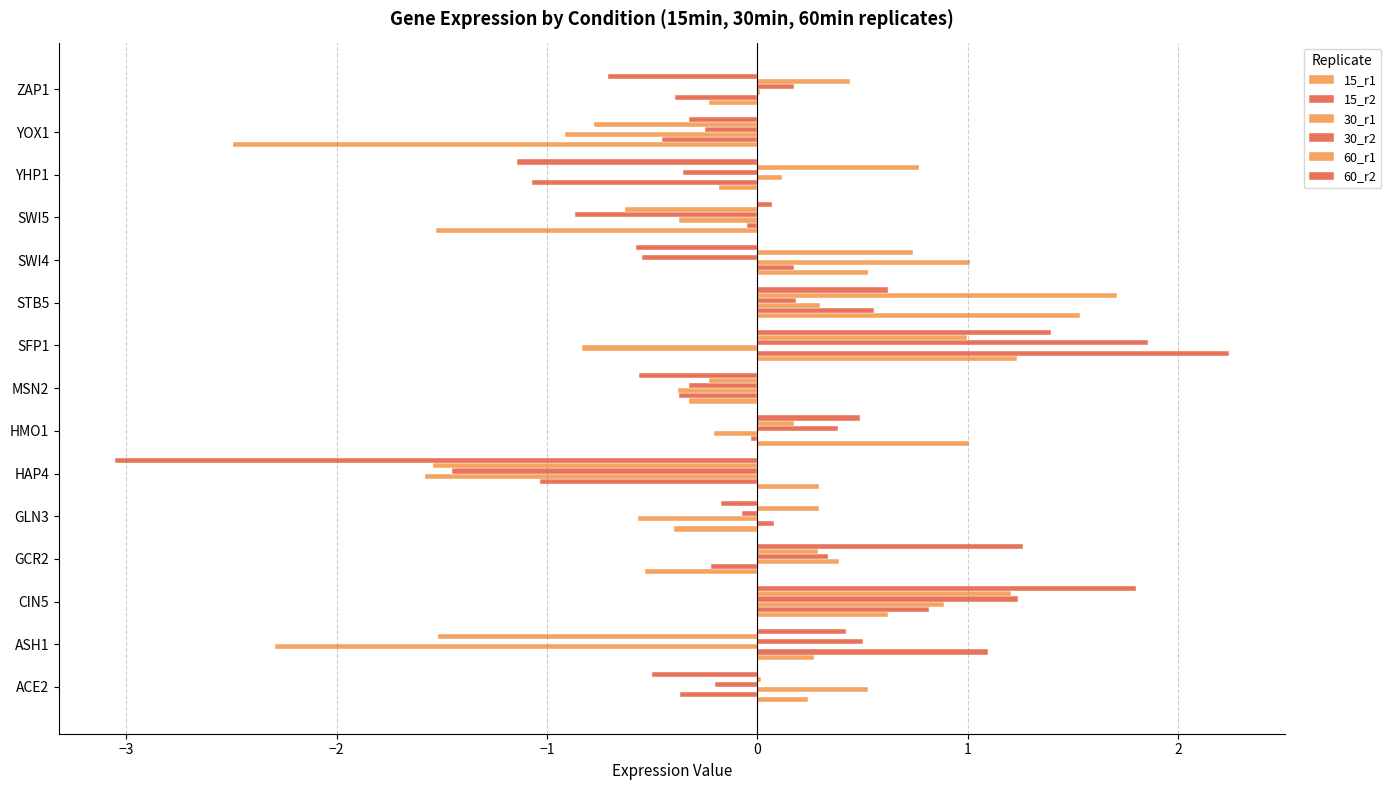

How many categories are shown in the chart?

15